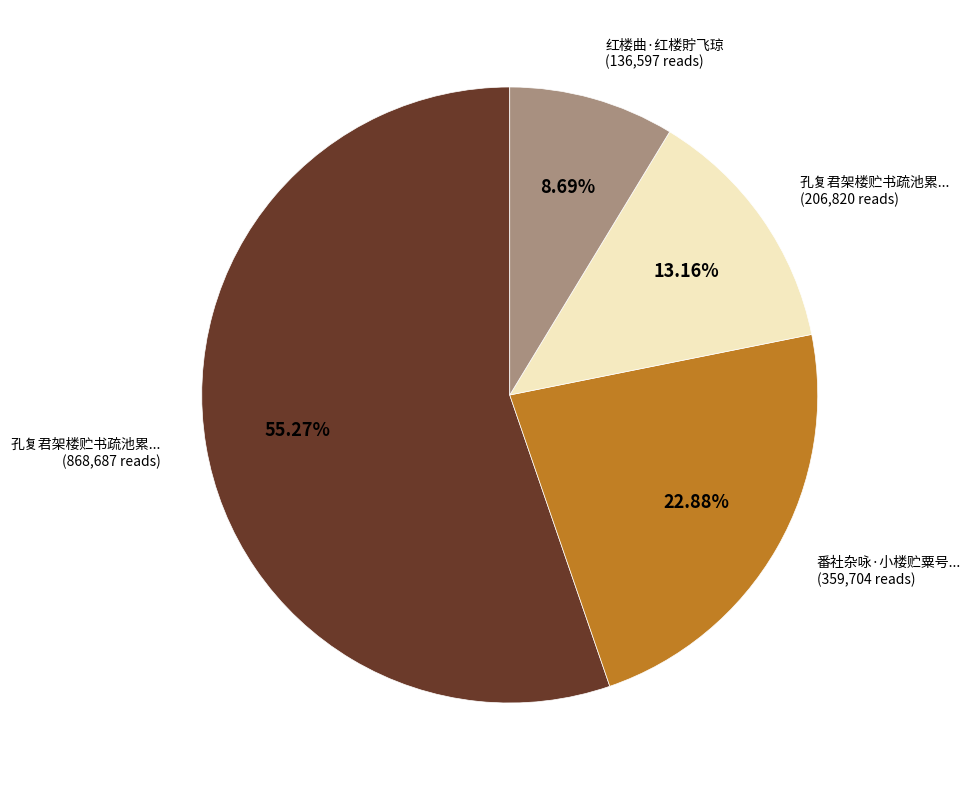

How many segments does this pie chart have?

4